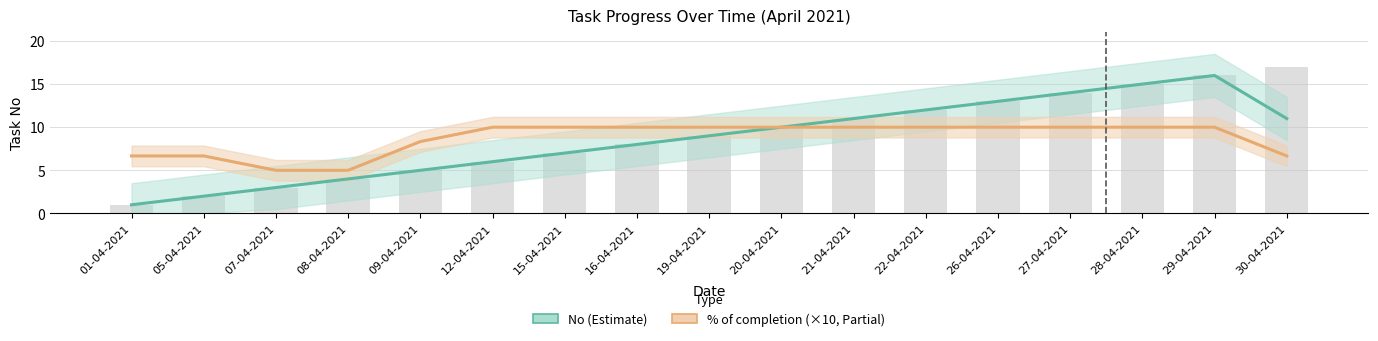

Is it true that No equals 1.0 at 01-04-2021?

True